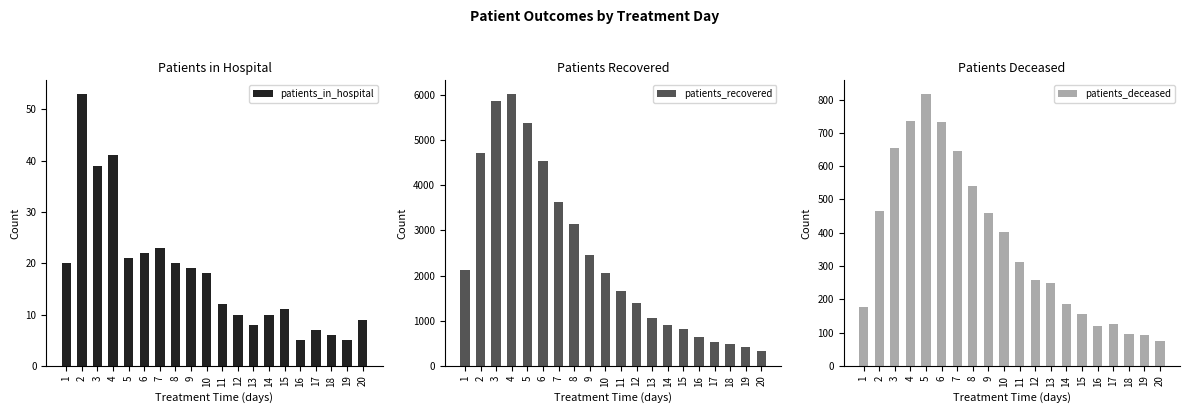

How many values in the patients_in_hospital series are below 18?

10